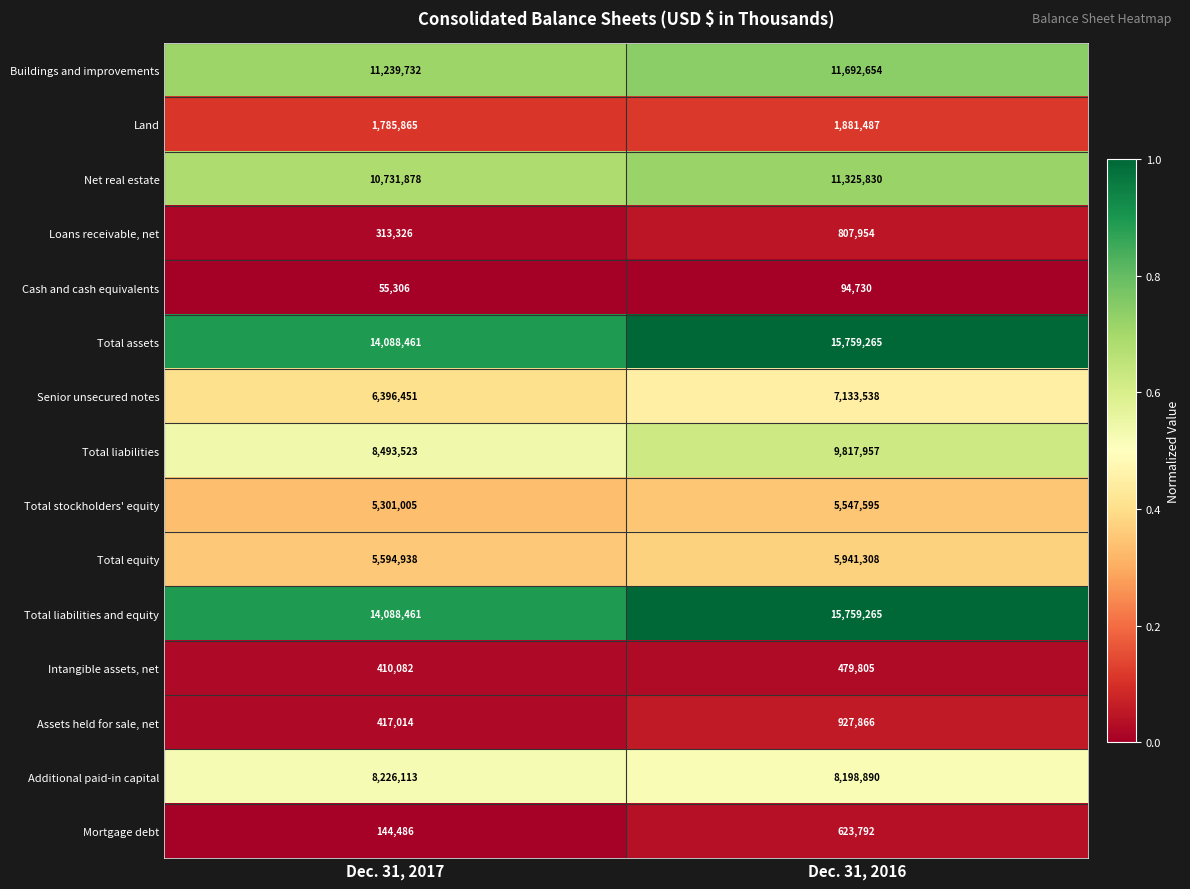

How many distinct data groups are displayed?

15